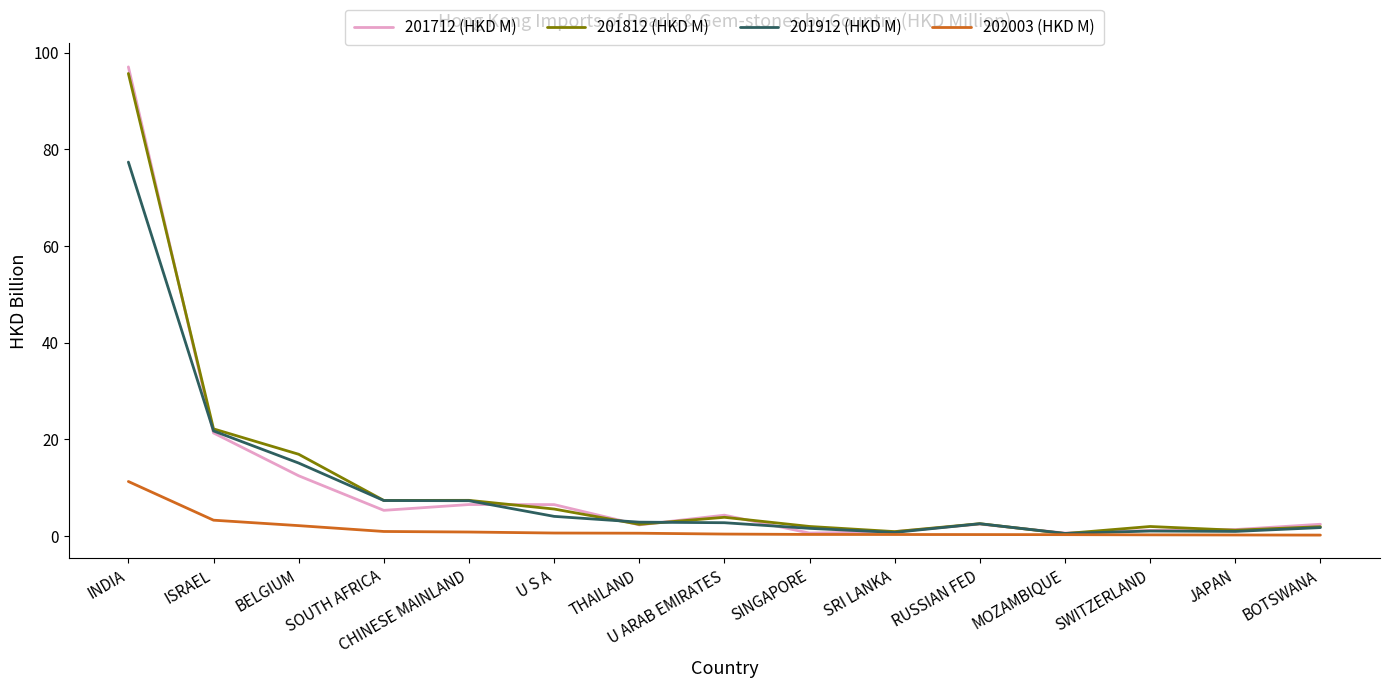

What are all the series names shown in the legend?

201712 (HKD M), 201812 (HKD M), 201912 (HKD M), 202003 (HKD M)